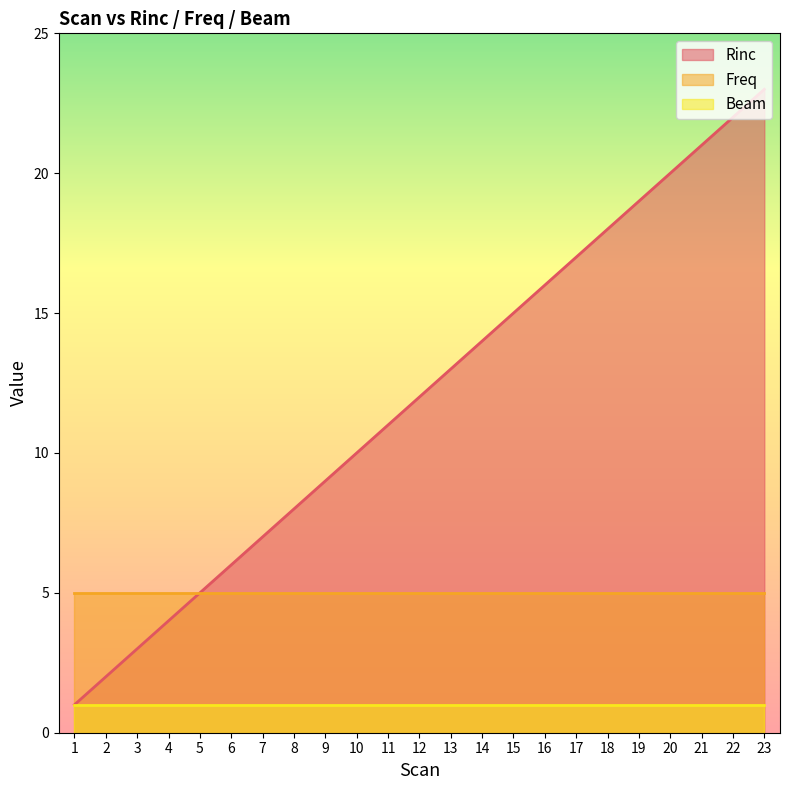

At which category is the sum across all series the highest?

23